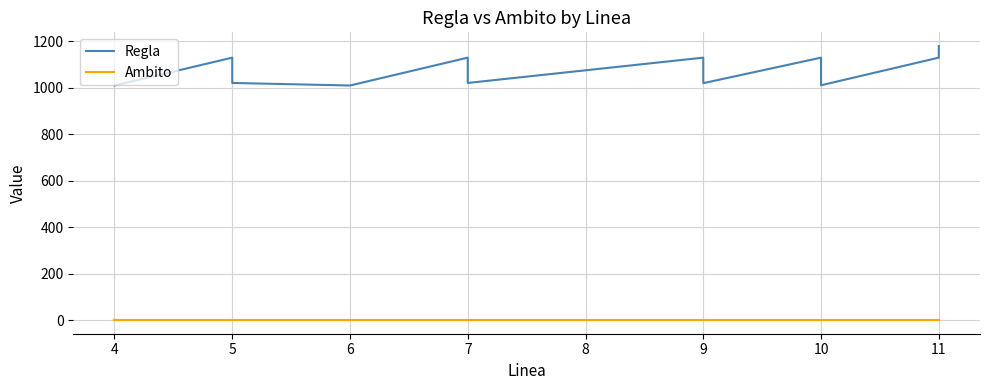

Which series has the largest range (max minus min)?

Regla